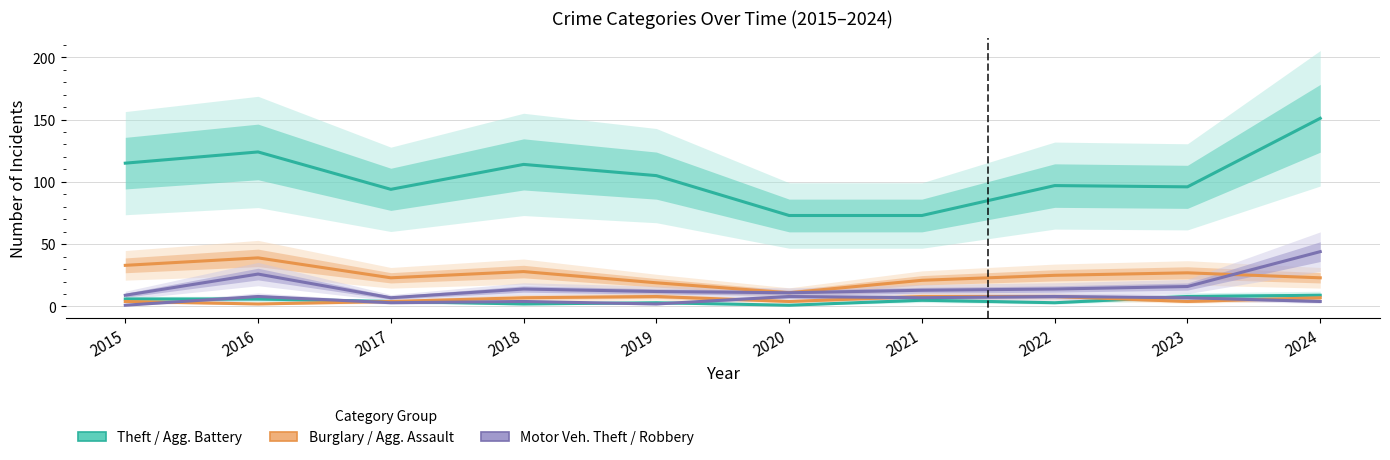

In Burglary, how many points are higher than both neighbors (excluding endpoints)?

3